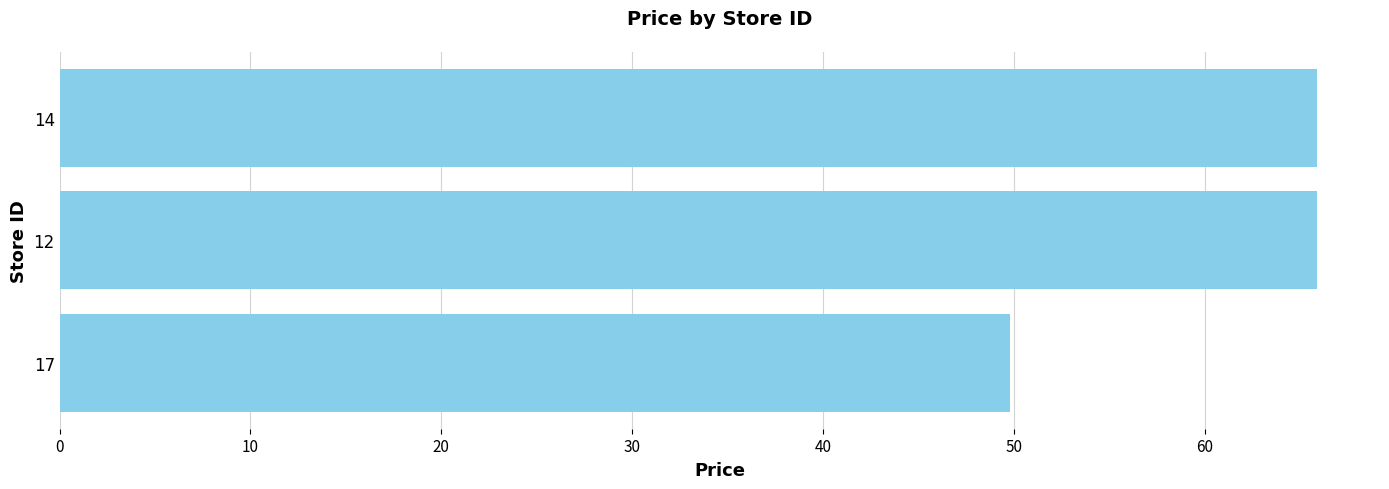

True or false: the data shows 106.4 at 14.

False